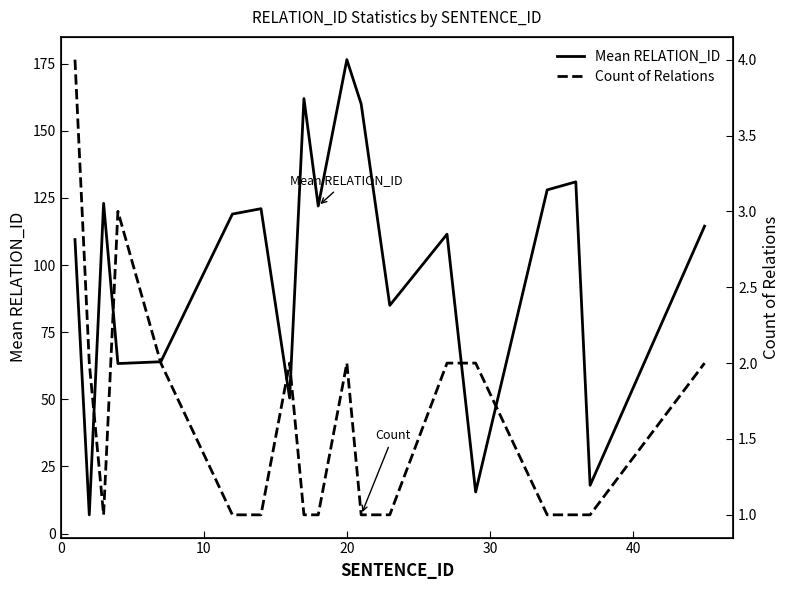

What is the average value of the Count of Relations series?

1.6